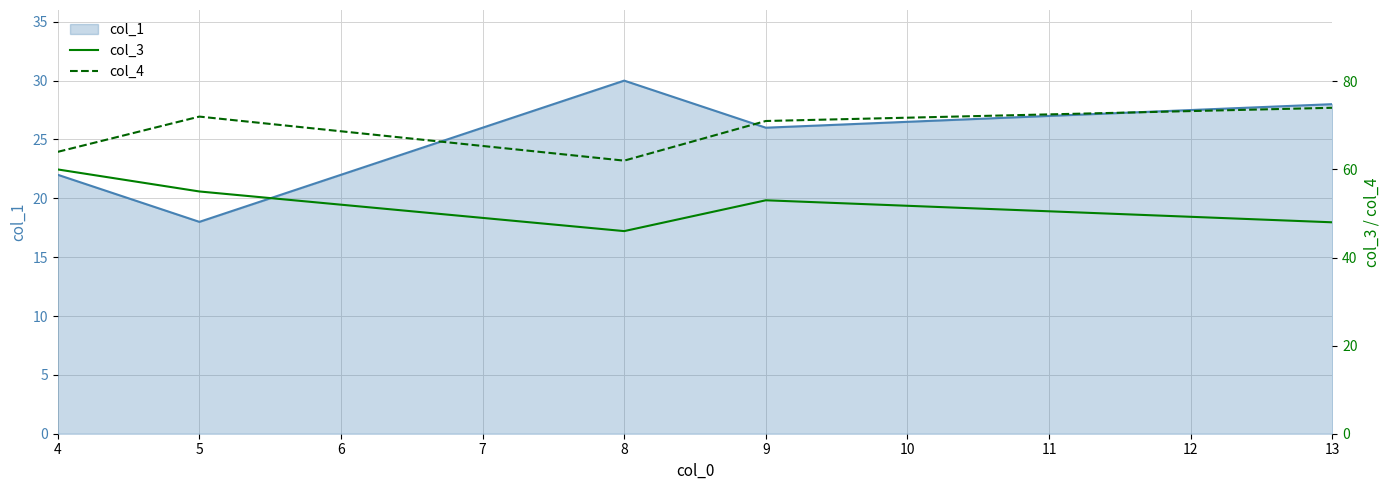

At which label is col_1 closest to 24?

4